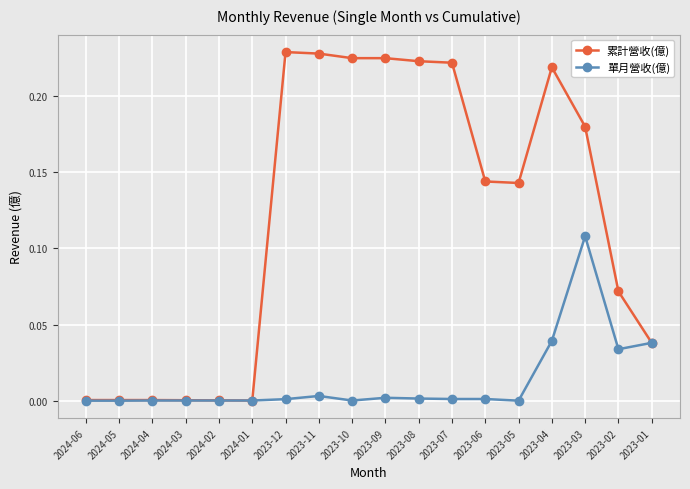

Between 2024-05 and 2023-10, which series saw the biggest shift?

累計營收(億)